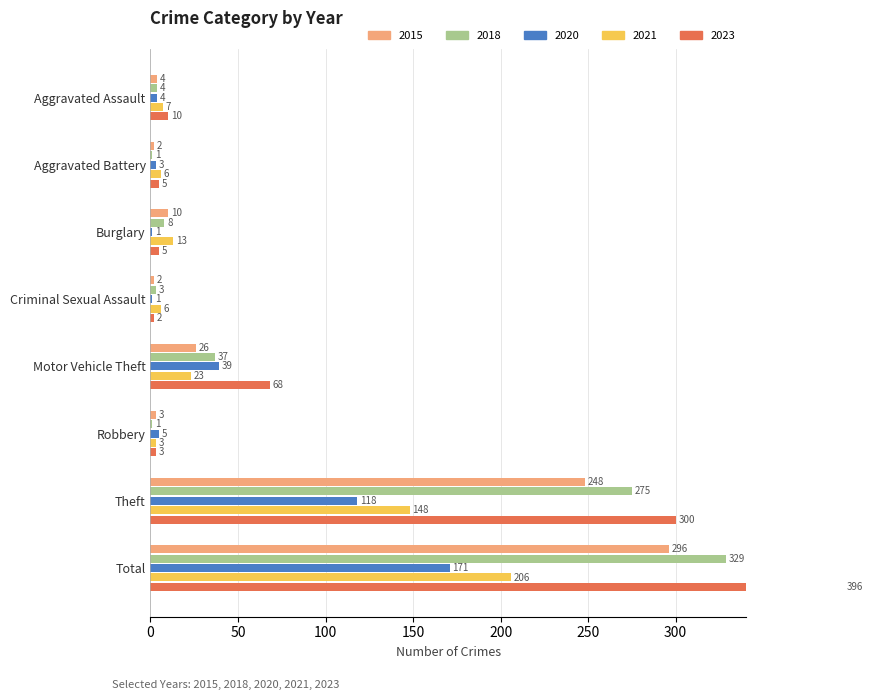

What is the minimum value shown in the chart?

1